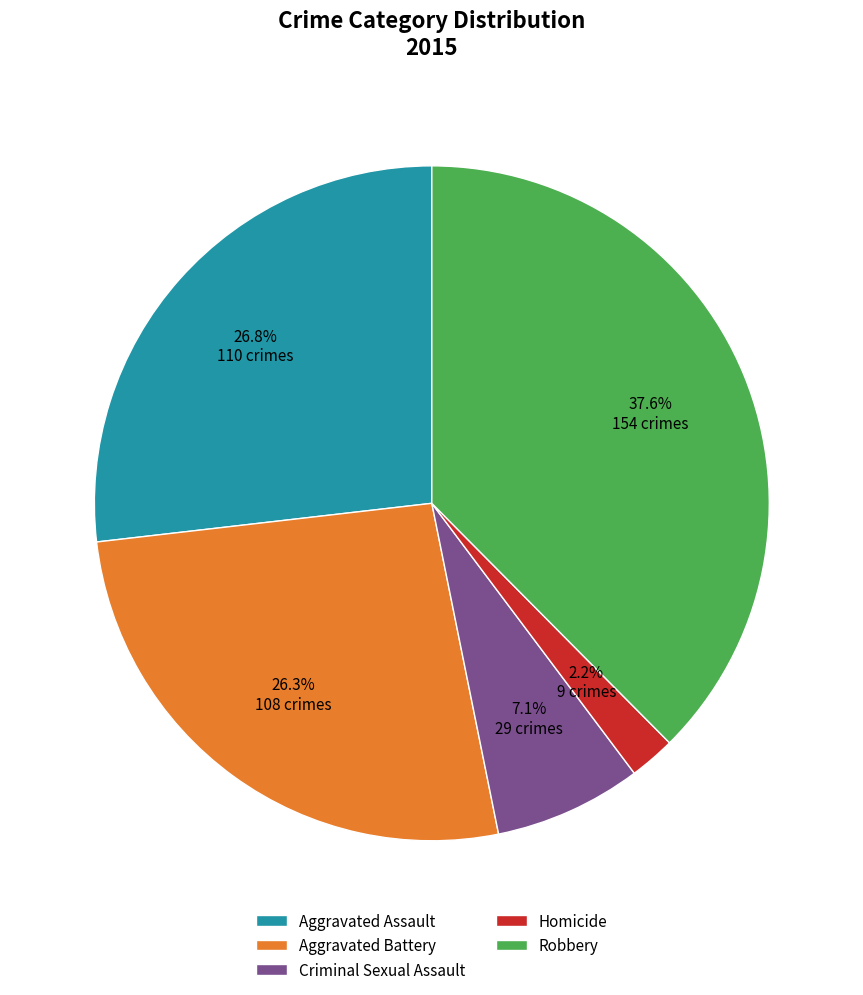

What is the ratio of the value at Homicide to the value at Aggravated Battery?

0.1